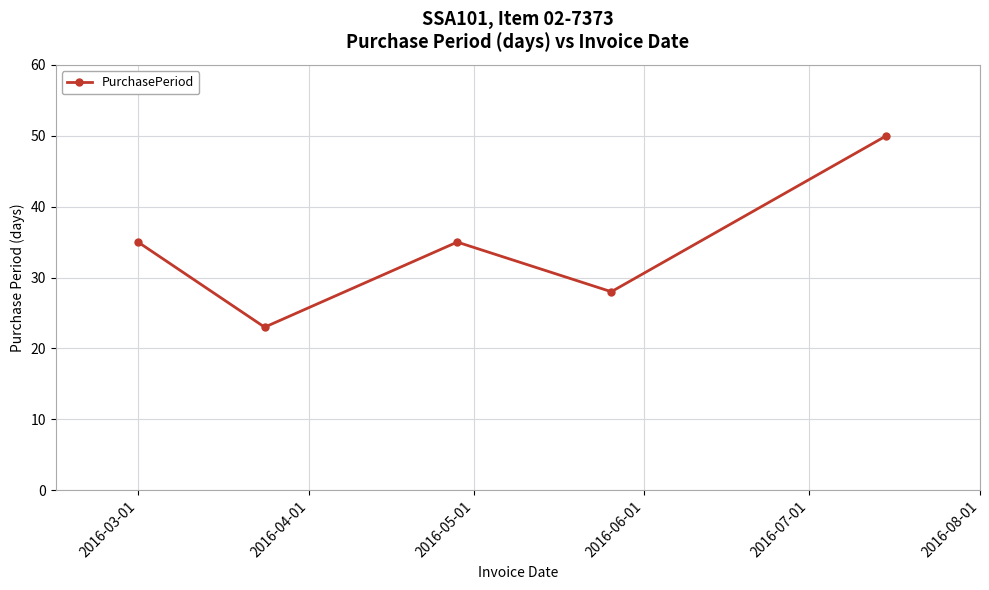

What is the value of the 5th point from the left?

50